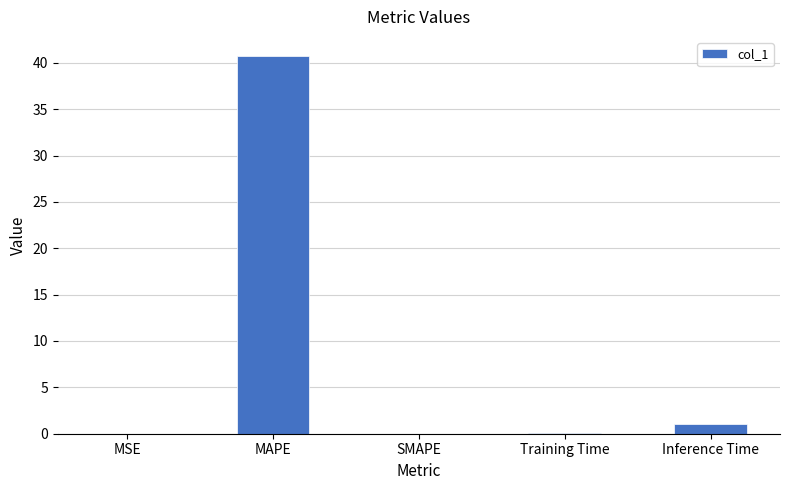

The value at Inference Time is 1.1. True or false?

True